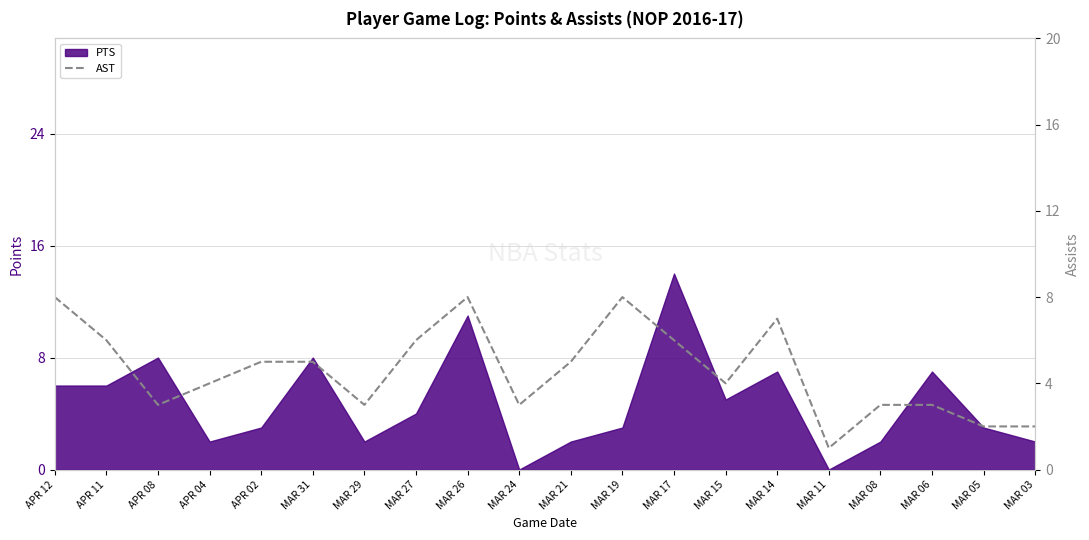

What position from the right is APR 08?

18